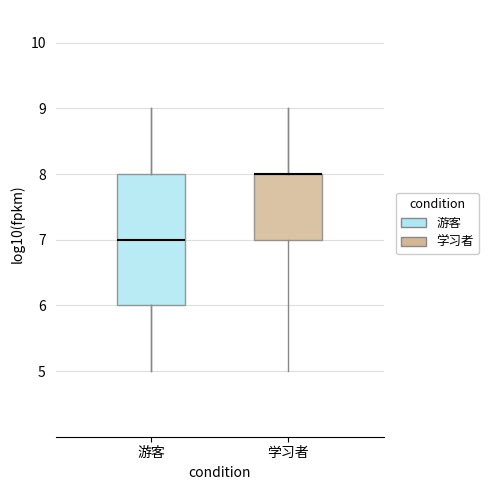

Comparing the boxes themselves (not the whiskers), which one is the tallest?

游客